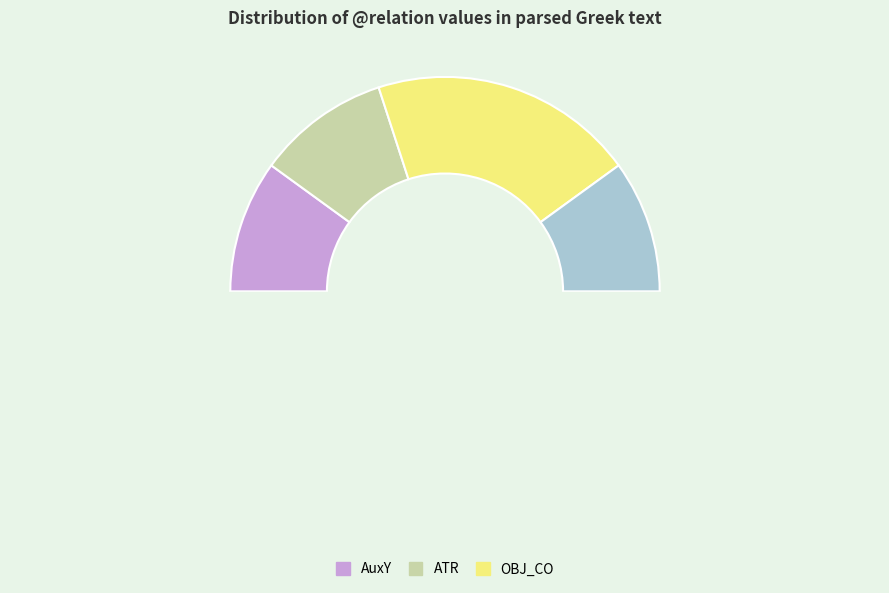

What is the smallest slice in the pie chart?

AuxY